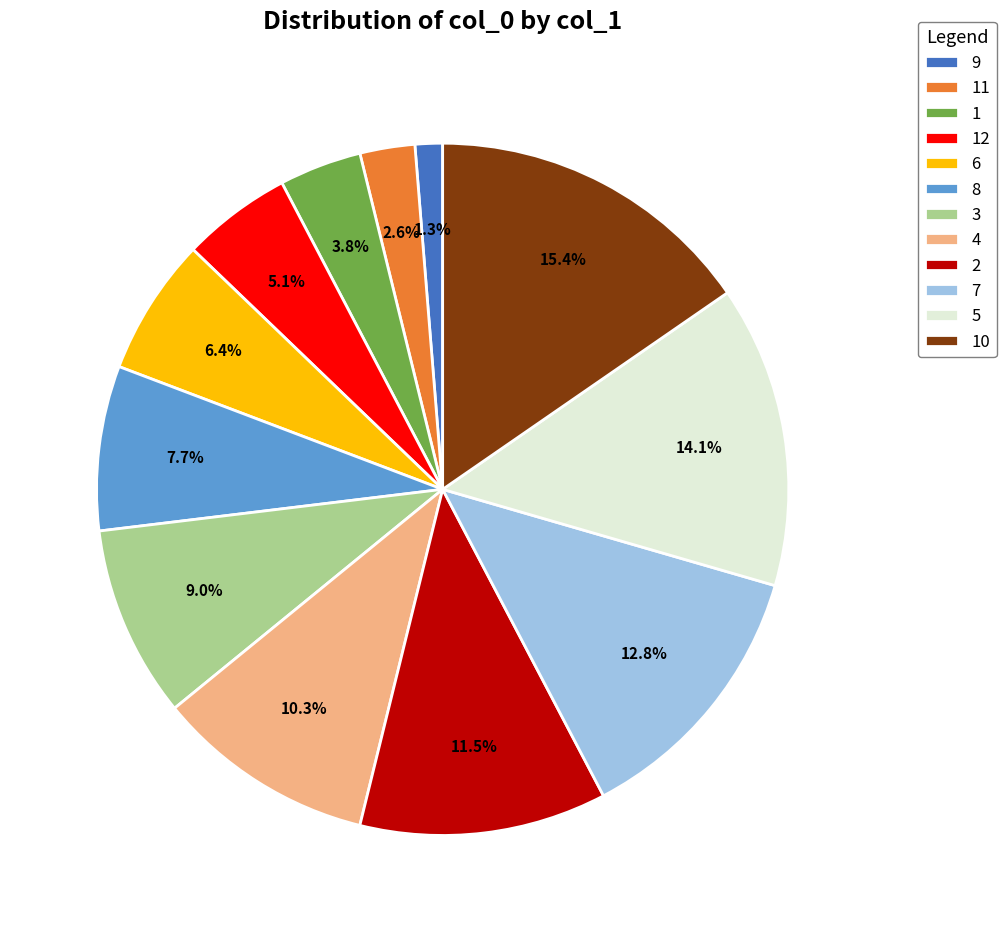

Between 11 and 2, which is larger?

2